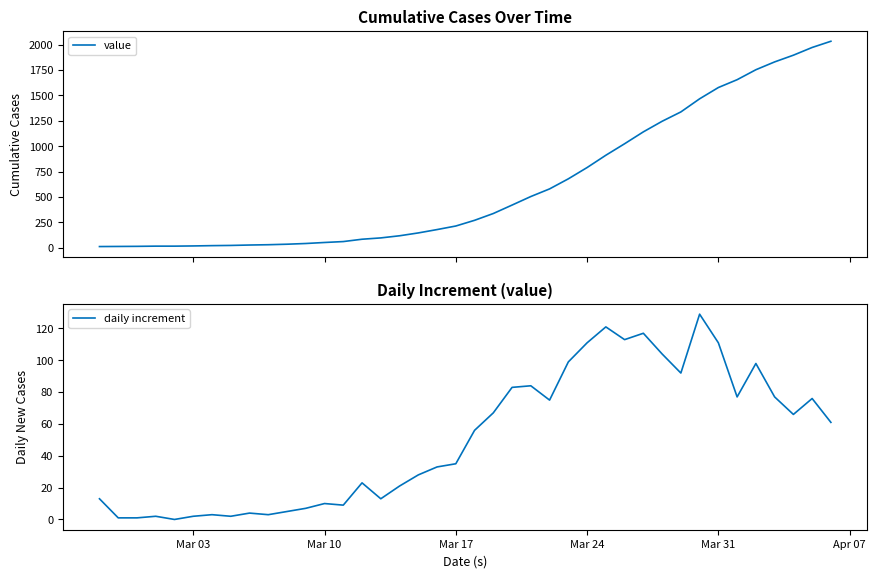

How many values in the value series are below 271?

20